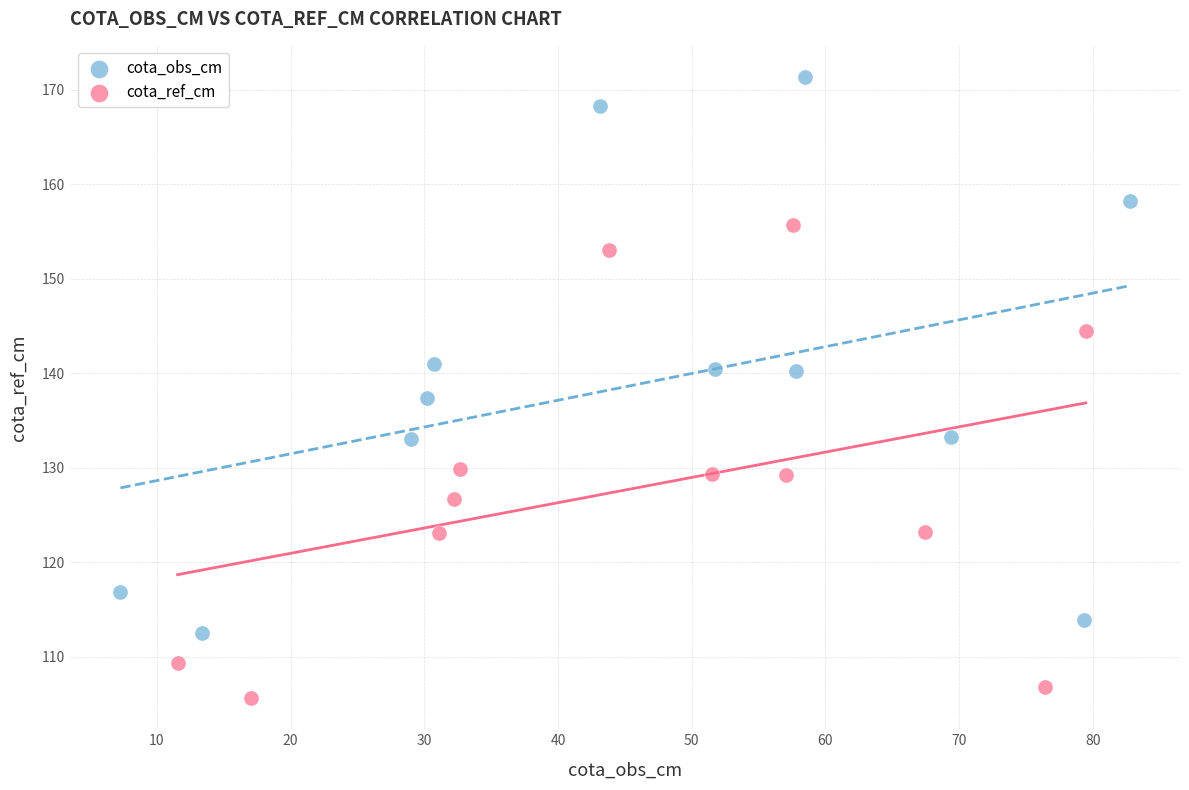

Which series reaches the minimum Y coordinate?

cota_ref_cm